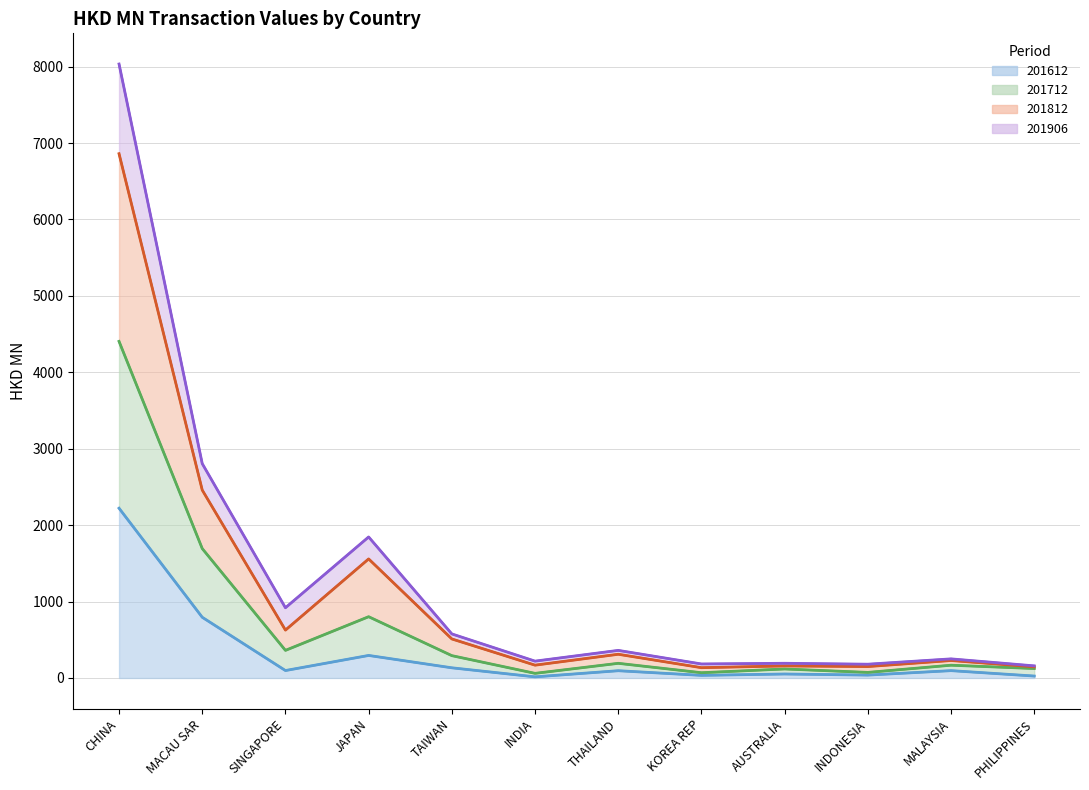

Which series has the largest total across all categories?

201812